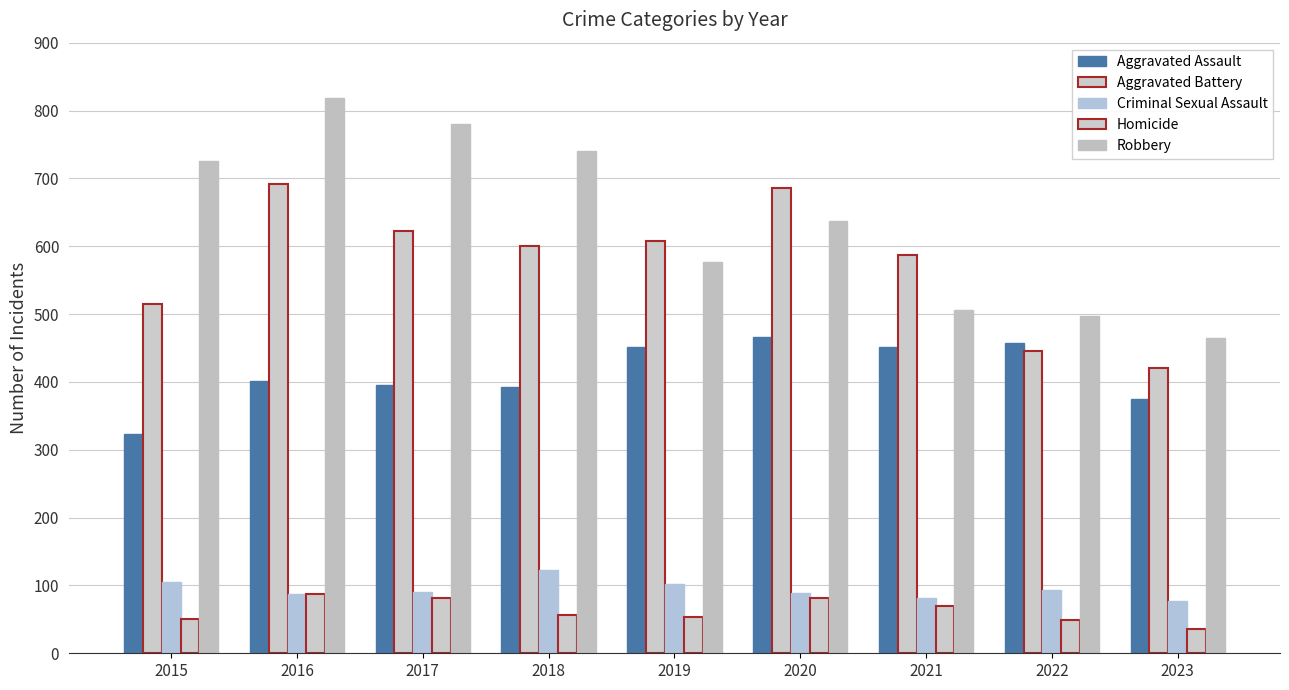

Count the number of categories in the chart.

9